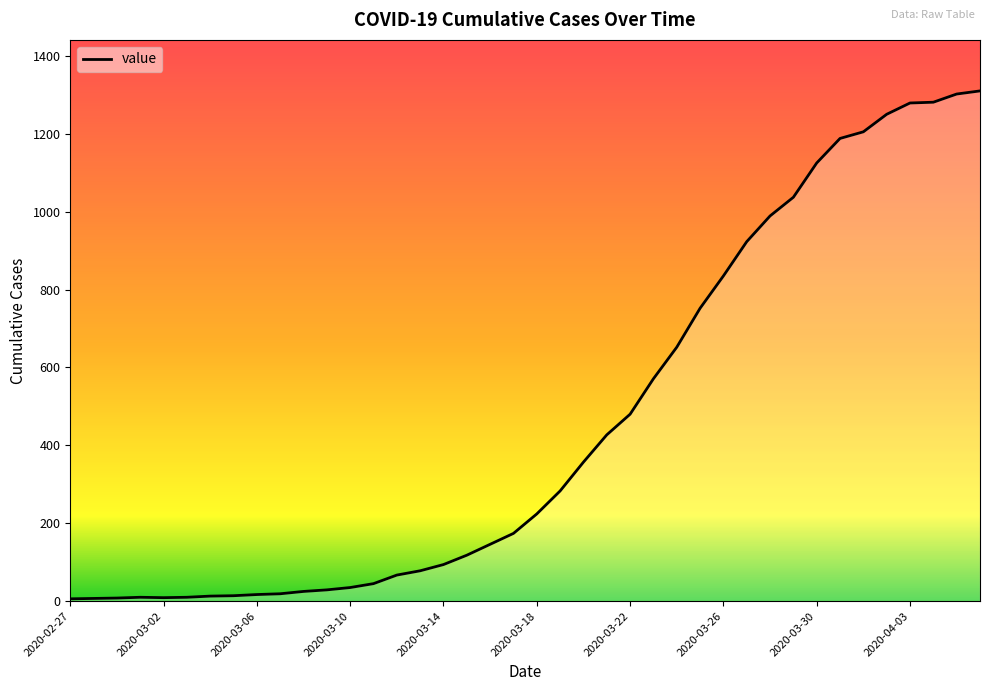

What is the difference between the maximum and minimum values?

1304